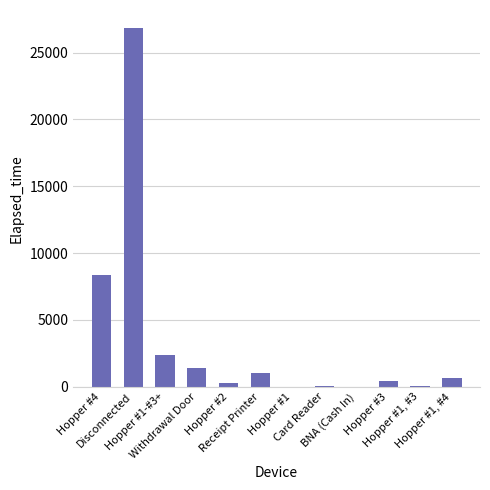

Which has a higher value, Hopper #2 or Disconnected?

Disconnected